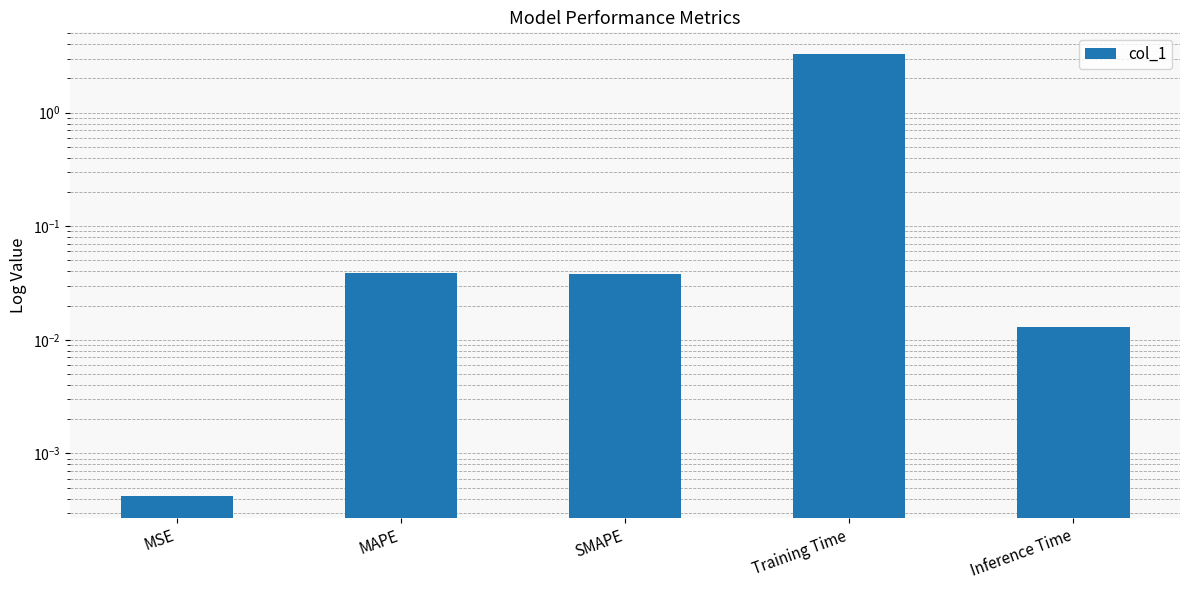

What position from the right is SMAPE?

3